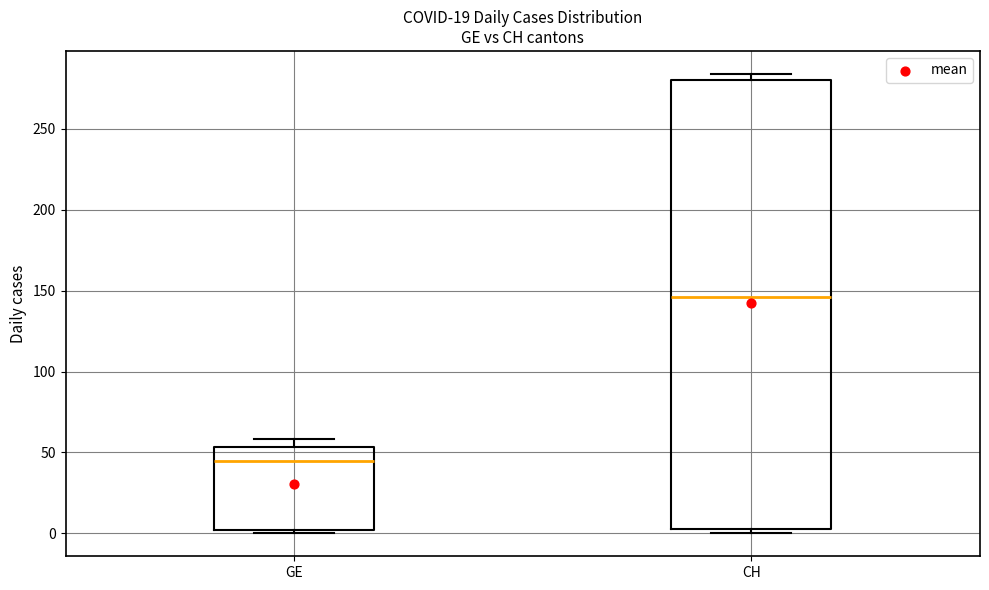

Reading left to right, transcribe this box plot: for each box, give where its median line is, the range the box spans, and where its two whiskers end, as read against the y-axis. The values are not printed on the chart, so give them approximately, as read against the axis.

GE: median 45, box 0 to 55, whiskers 0 (just below the box's lower edge) to 60
CH: median 145, box 5 to 280, whiskers 0 to 285